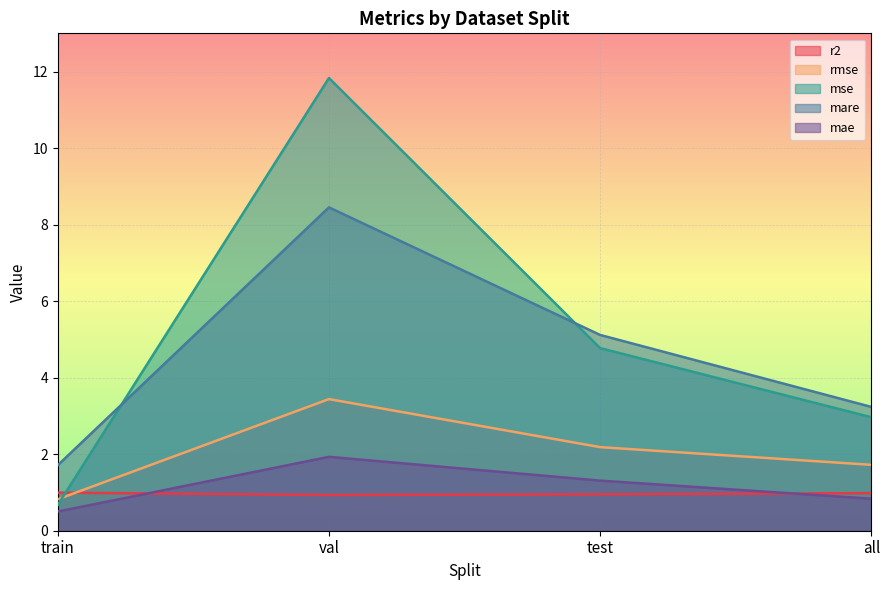

What is the difference between the highest and lowest values at all?

2.4